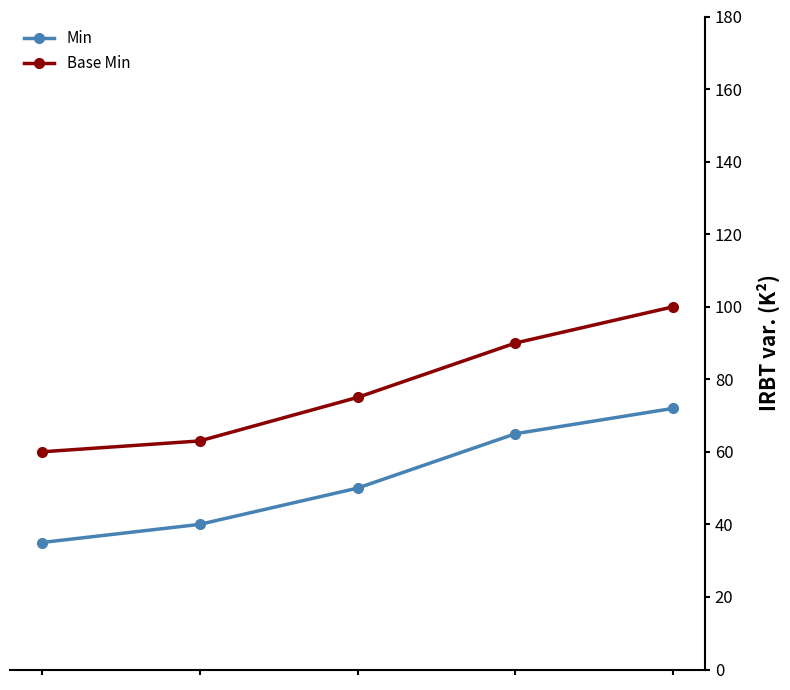

What is the smallest value displayed?

35